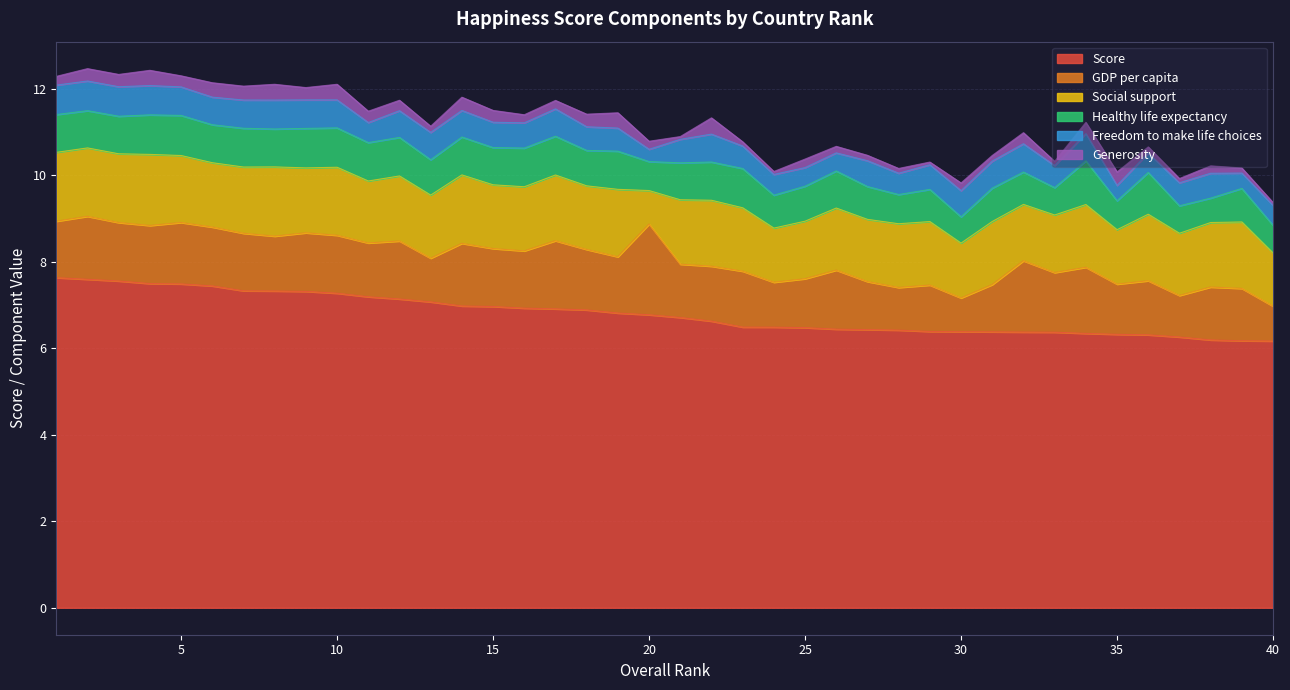

Count the number of data series in this chart.

6